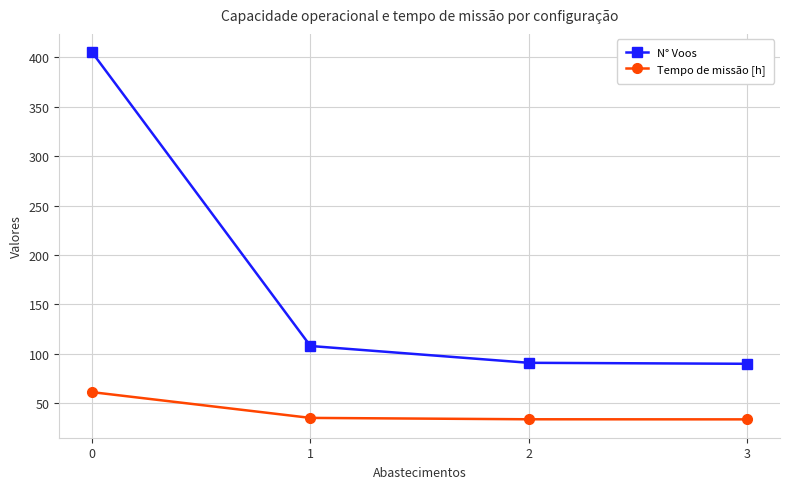

How many categories are shown in the chart?

4